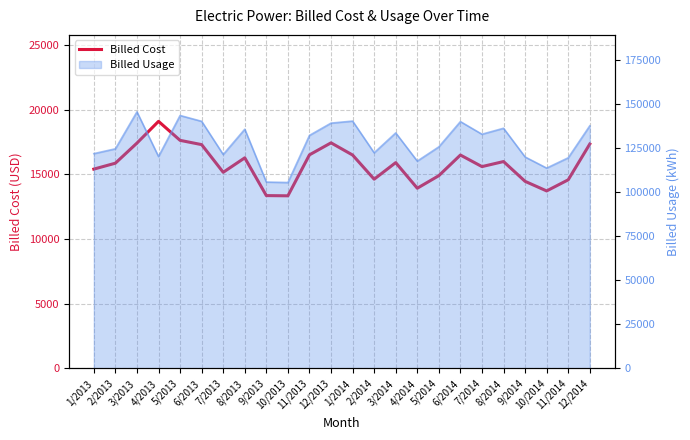

What is the value of the 10th point from the left?

13335